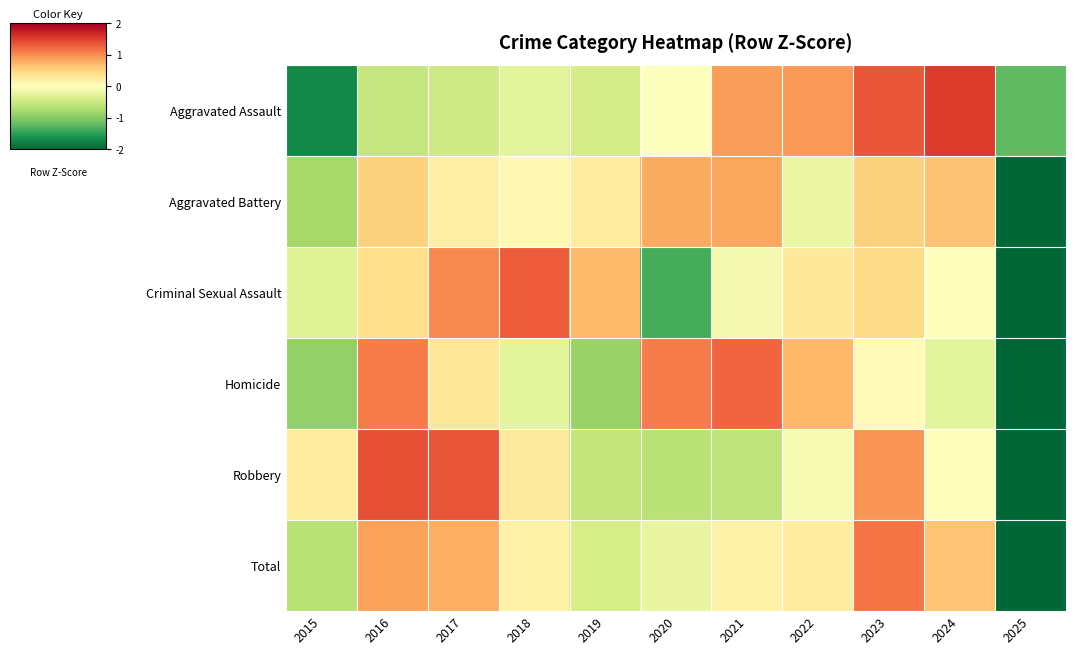

Which series changed the most between 2019 and 2024?

Aggravated Assault